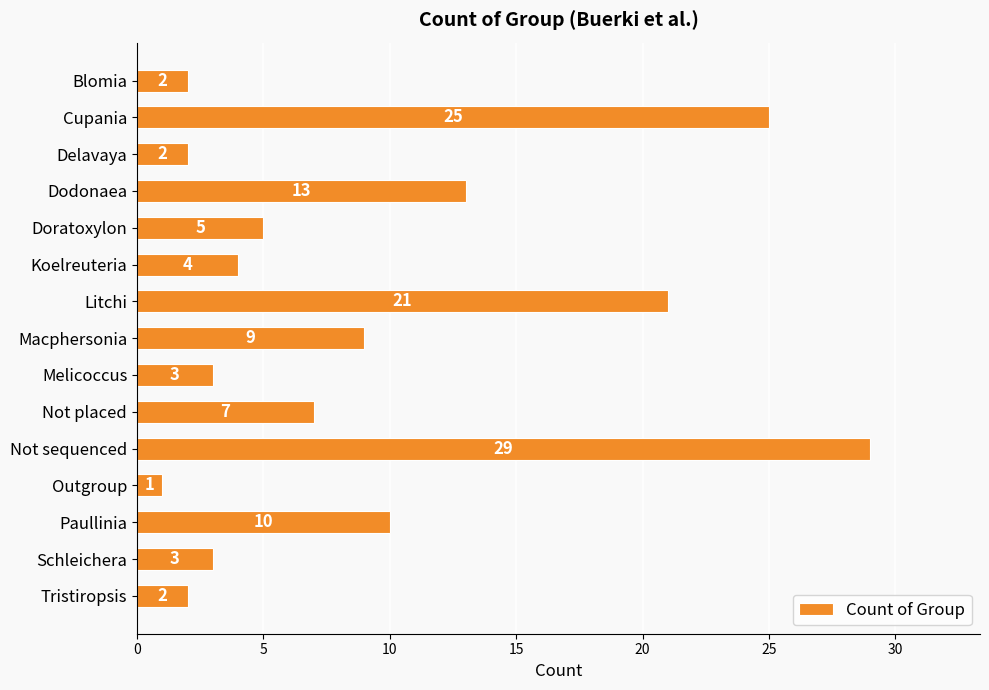

The value at Litchi is 21. True or false?

True